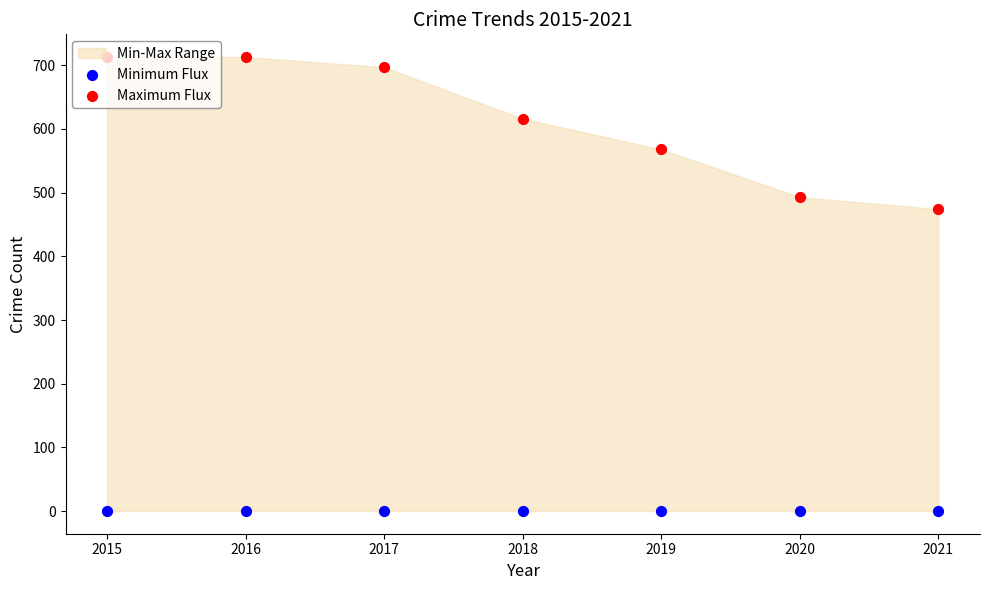

Which series contains the lowest Y value?

Minimum Flux